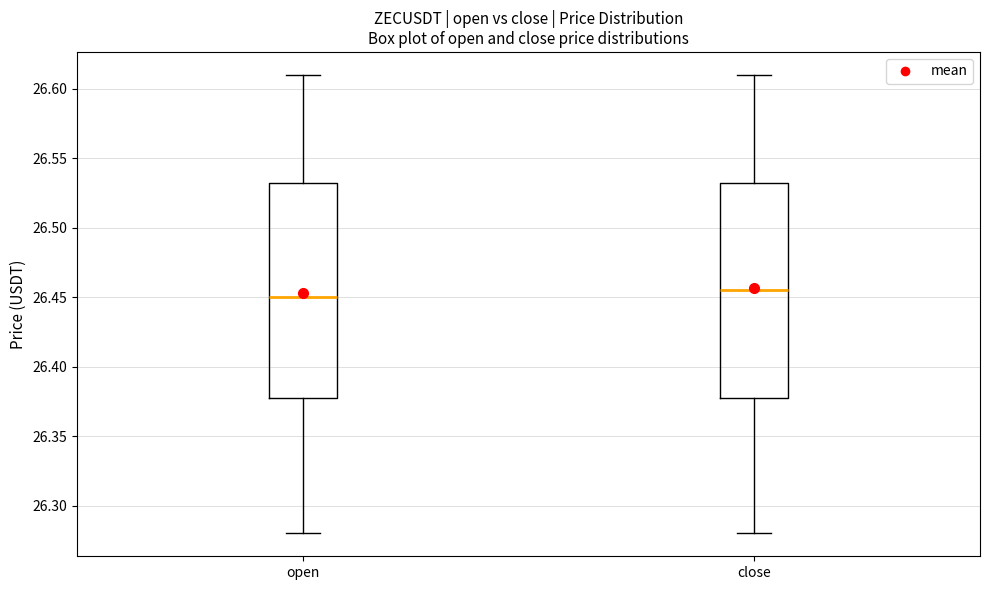

Where is the lower edge of the box for close on the y-axis? The values are not printed on the chart, so give them approximately, as read against the axis.

26.380